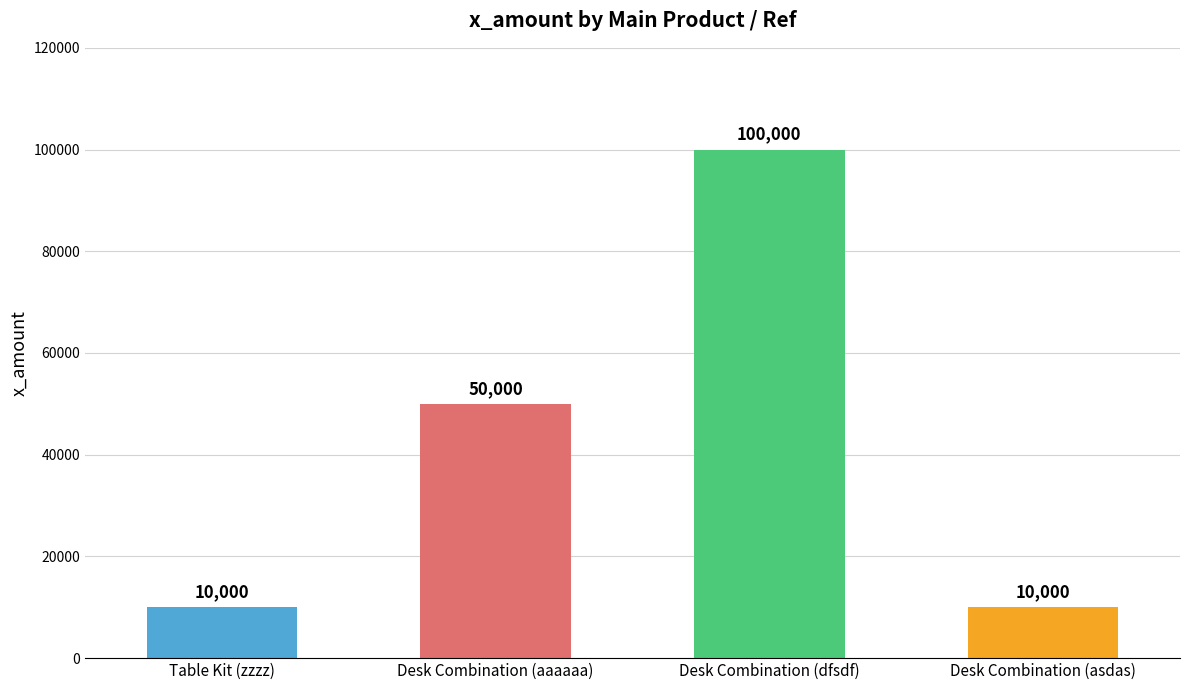

The value at Desk Combination (asdas) is 10000. True or false?

True